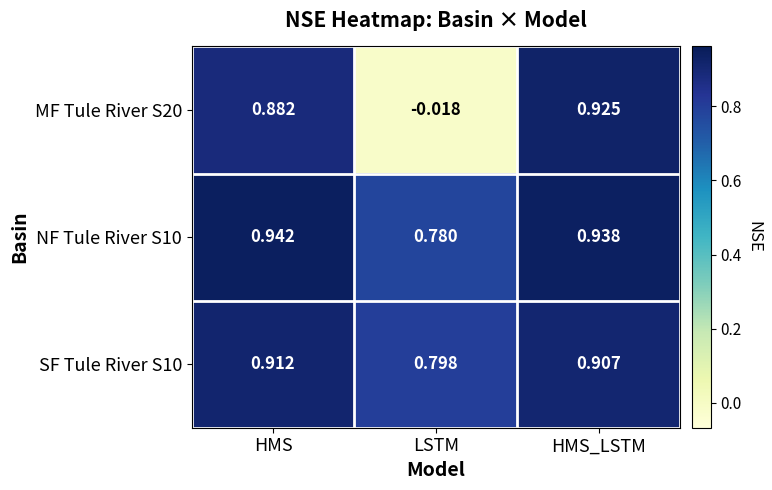

Where does the MF Tule River S20 series first go above 0?

HMS